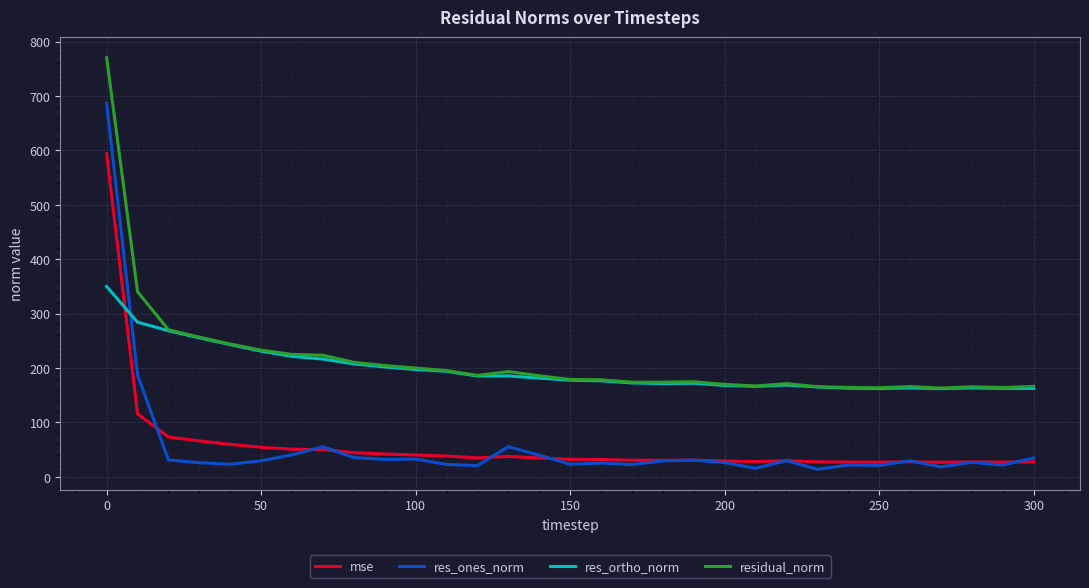

True or false: residual_norm and mse intersect in this chart.

False